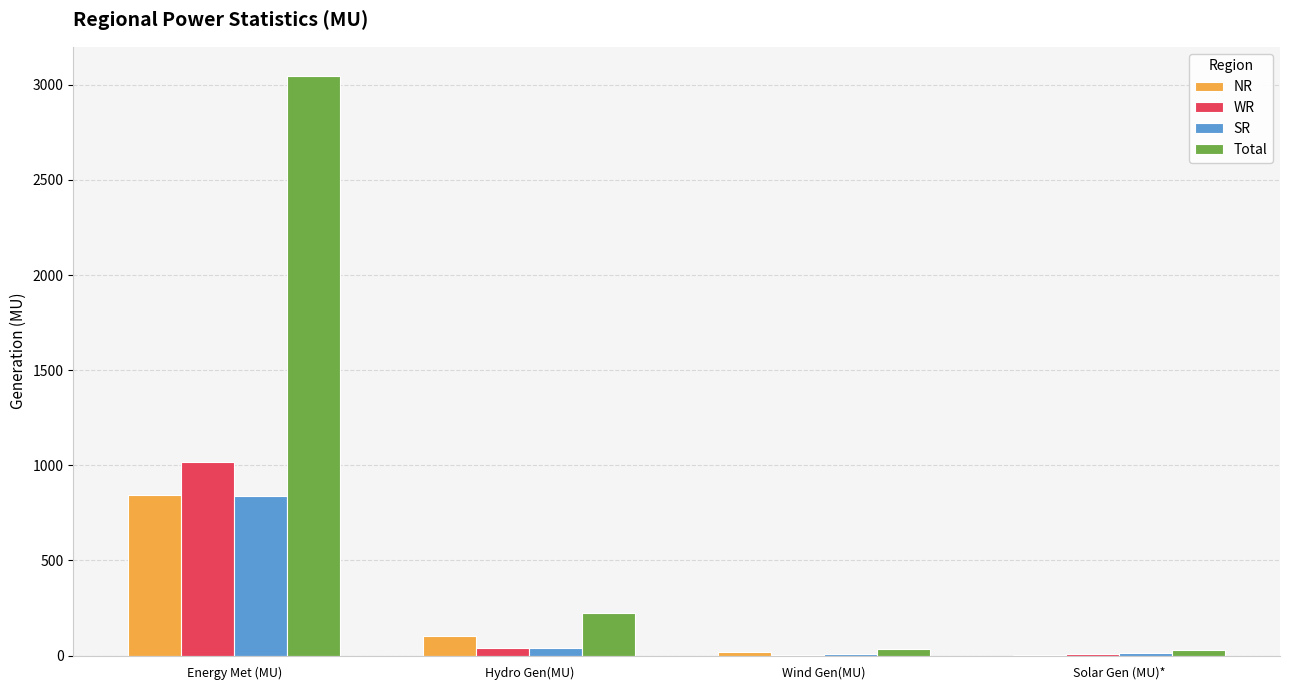

True or false: WR has a value of 1740.1 at Energy Met (MU).

False